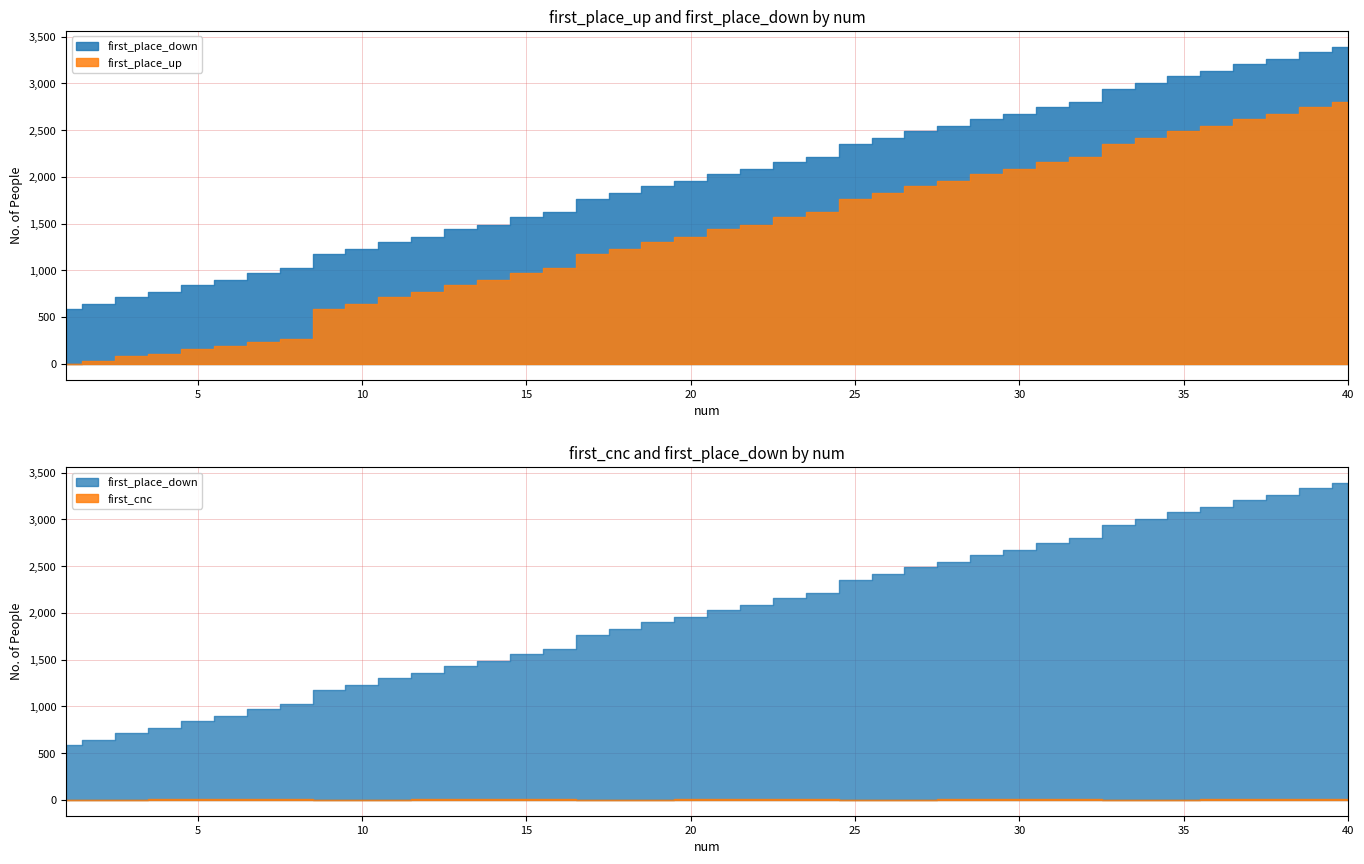

What is the sum of all first_cnc values?

180